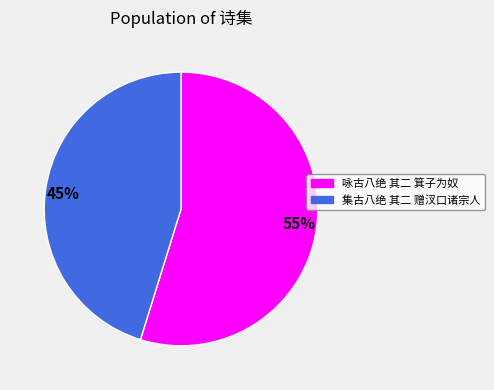

To the nearest percent, what percentage of the pie is 咏古八绝 其二 箕子为奴?

55%